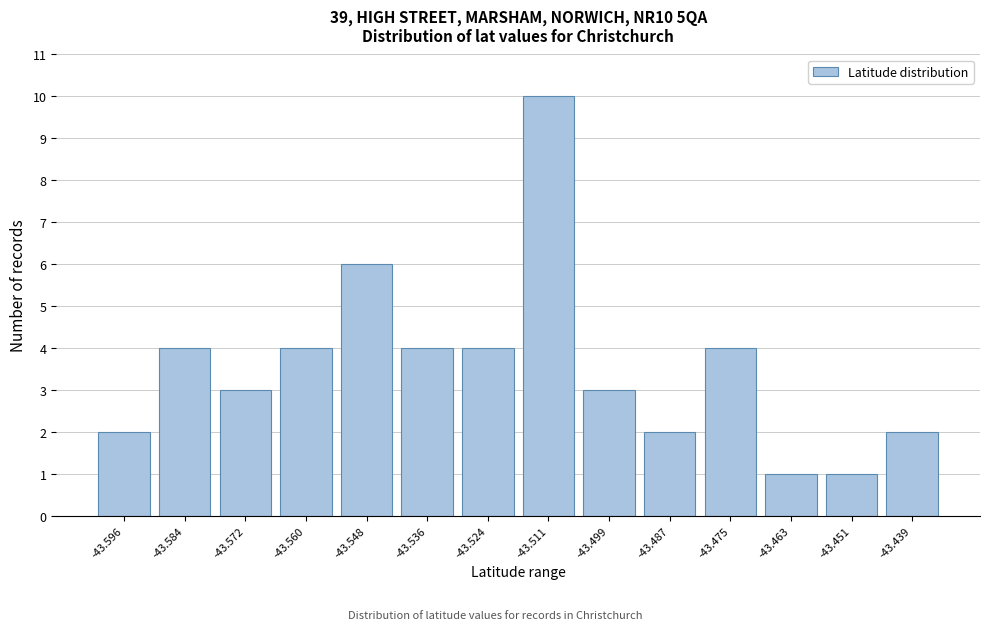

Reading right to left, what are all the values shown in this chart?

2	1	1	4	2	3	10	4	4	6	4	3	4	2